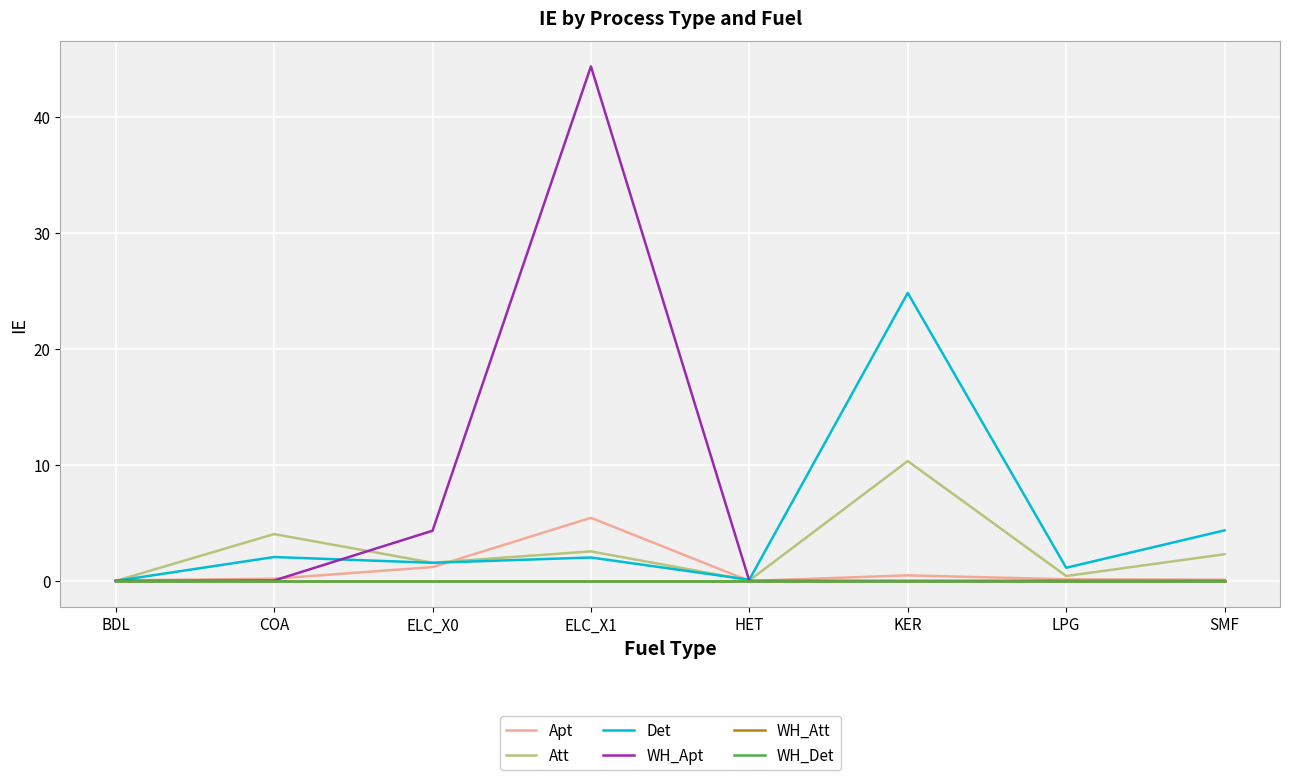

Does the chart have visible grid lines?

Yes